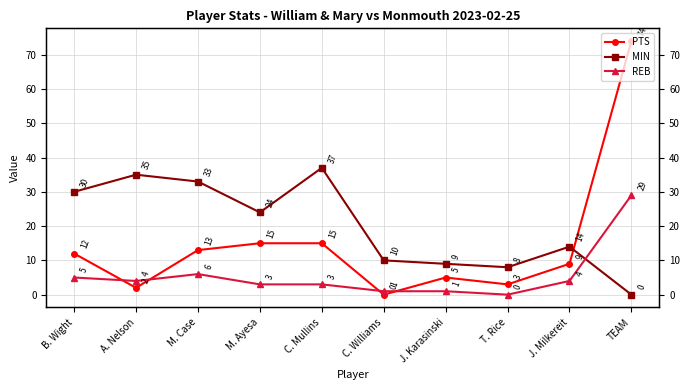

How many data points does each series have?

10